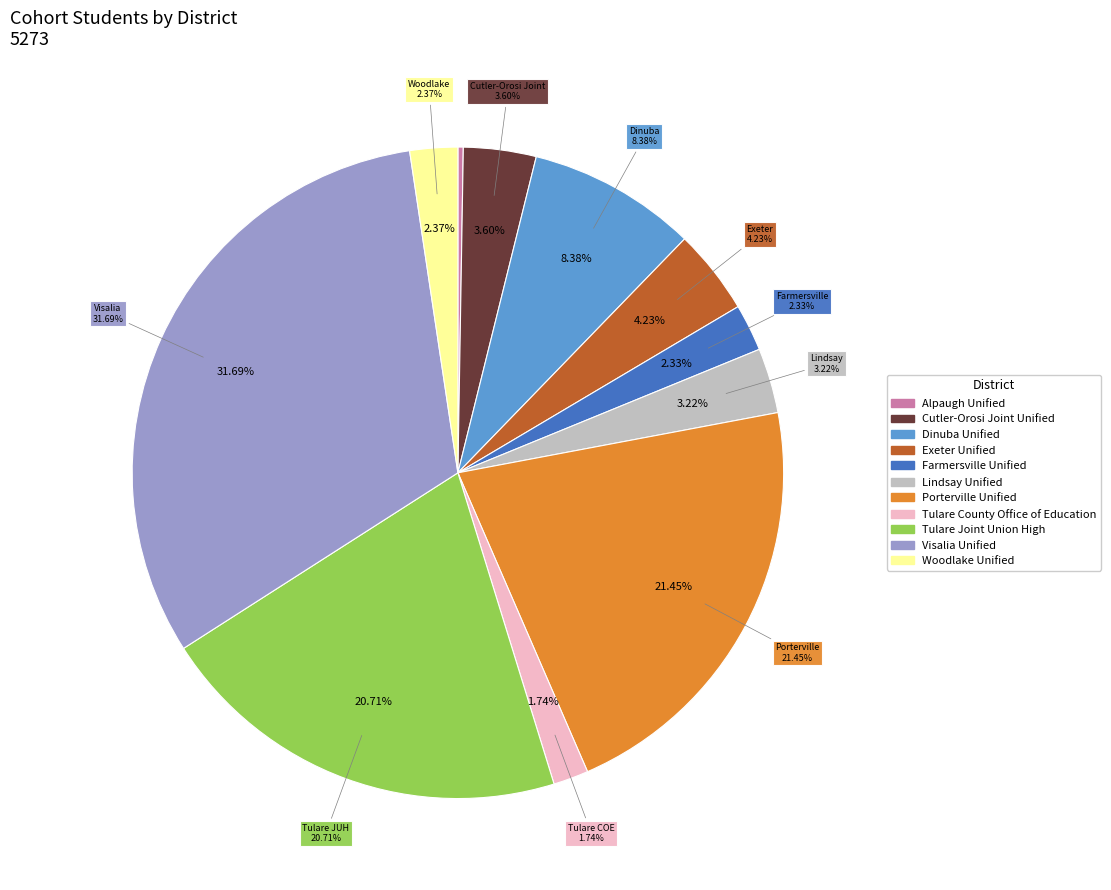

True or false: Porterville Unified accounts for 21% of the total.

True